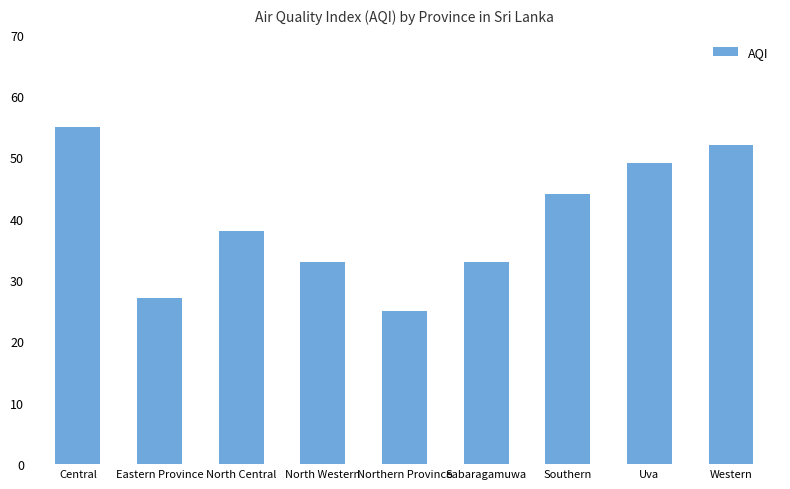

Reading right to left, list all the values displayed in this chart.

Western=52	Uva=49	Southern=44	Sabaragamuwa=33	Northern Province=25	North Western=33	North Central=38	Eastern Province=27	Central=55